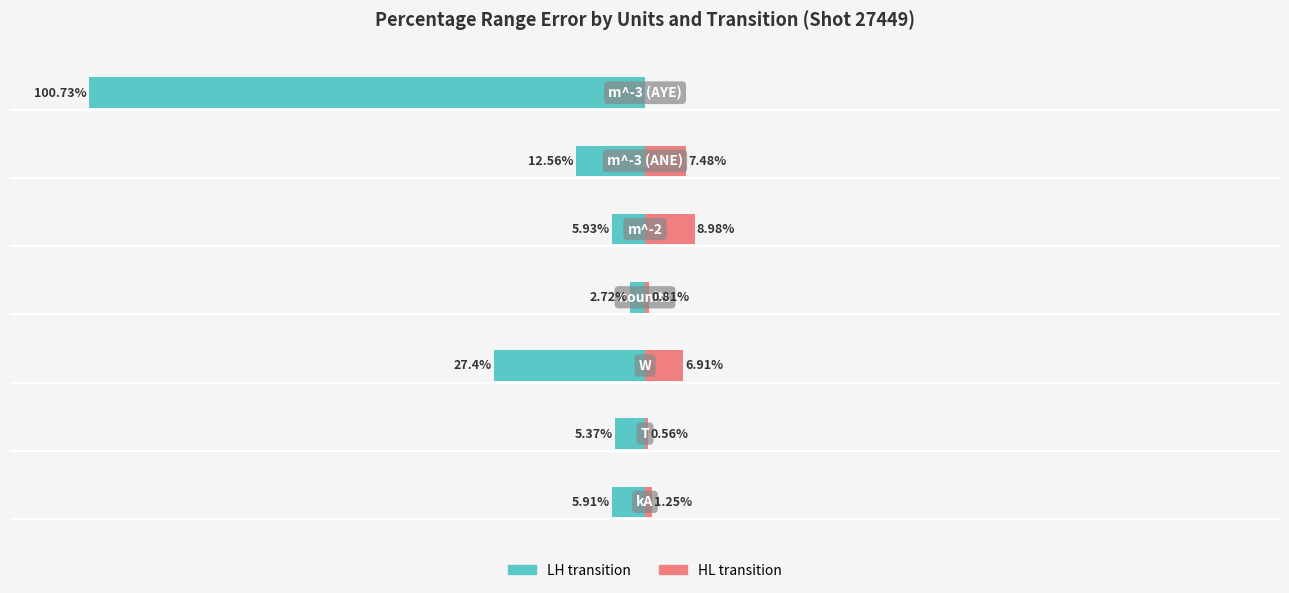

Does the chart contain any negative values?

Yes